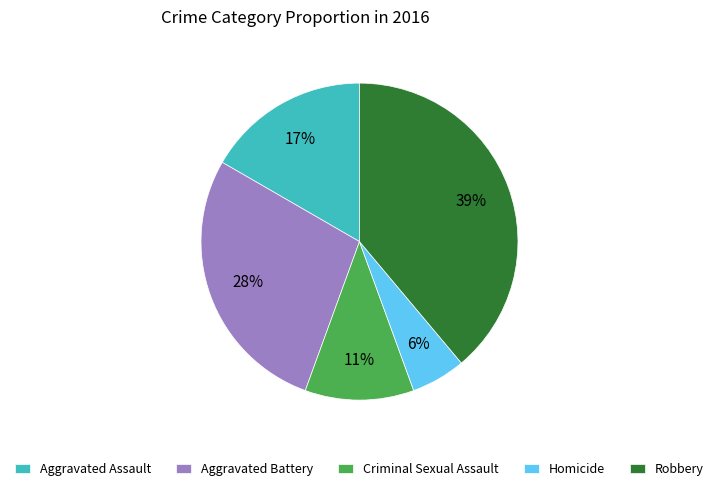

What percentage is the Criminal Sexual Assault slice, to the nearest percent?

11%